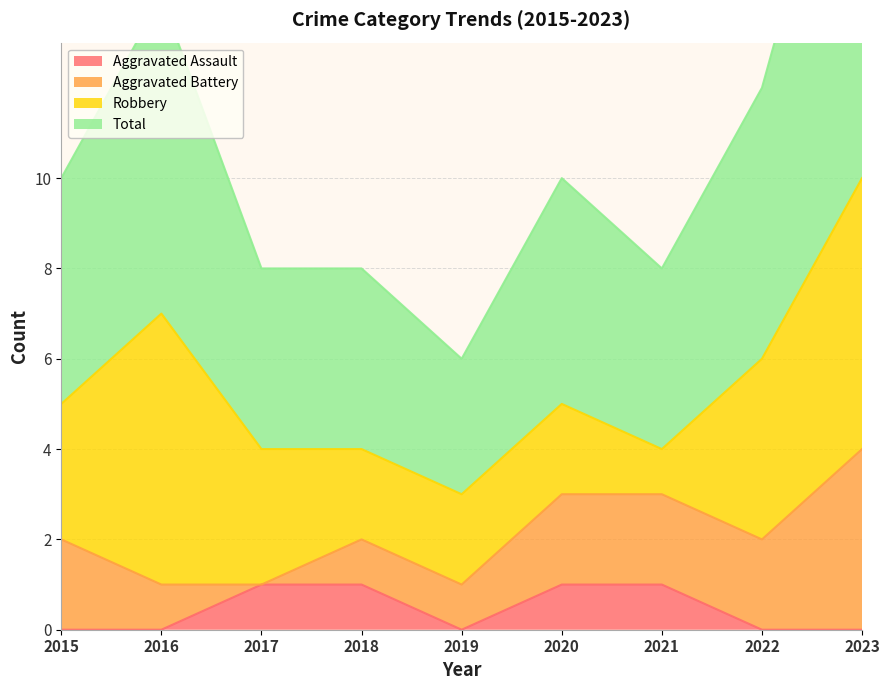

What is the difference between the Aggravated Assault values at 2017 and 2022?

1